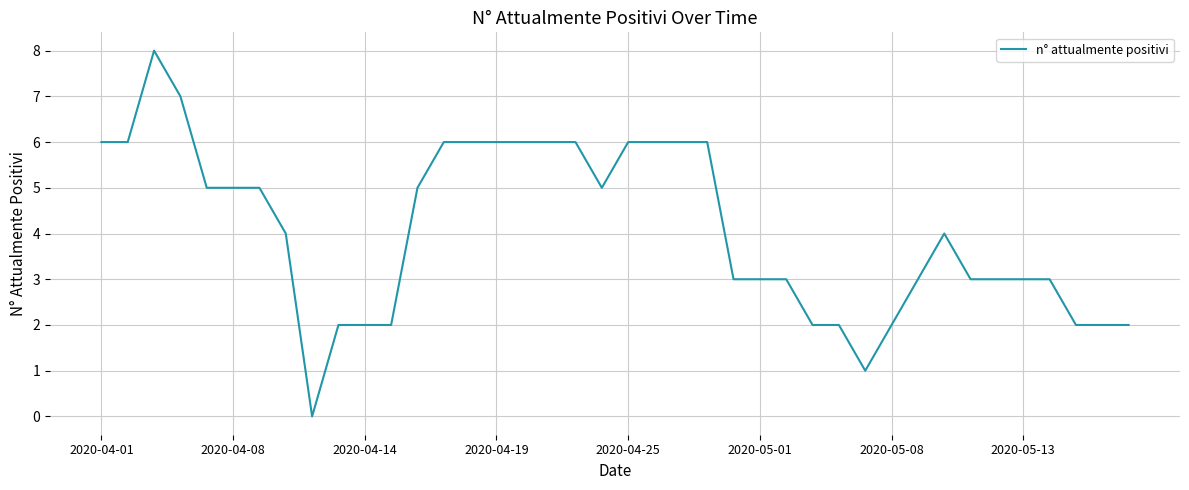

What is the difference between the maximum and minimum values?

8